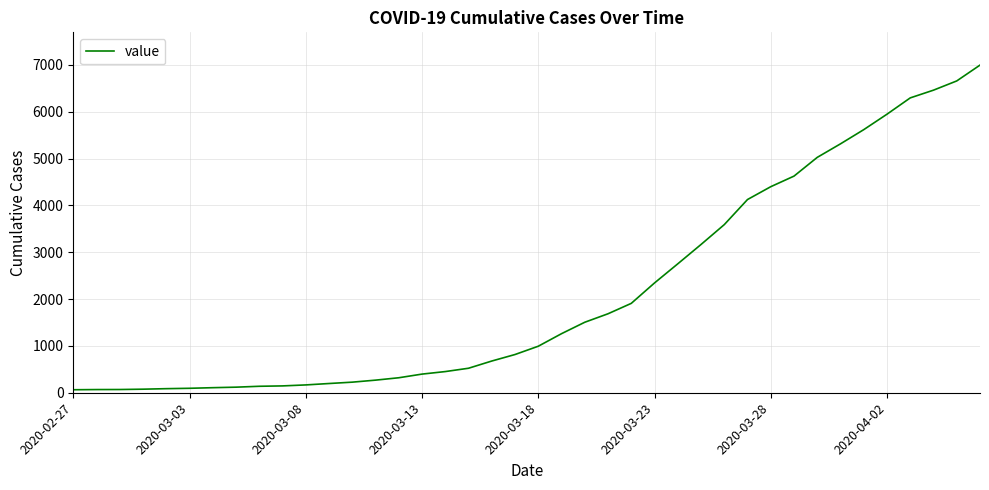

What is the minimum value shown in the chart?

64